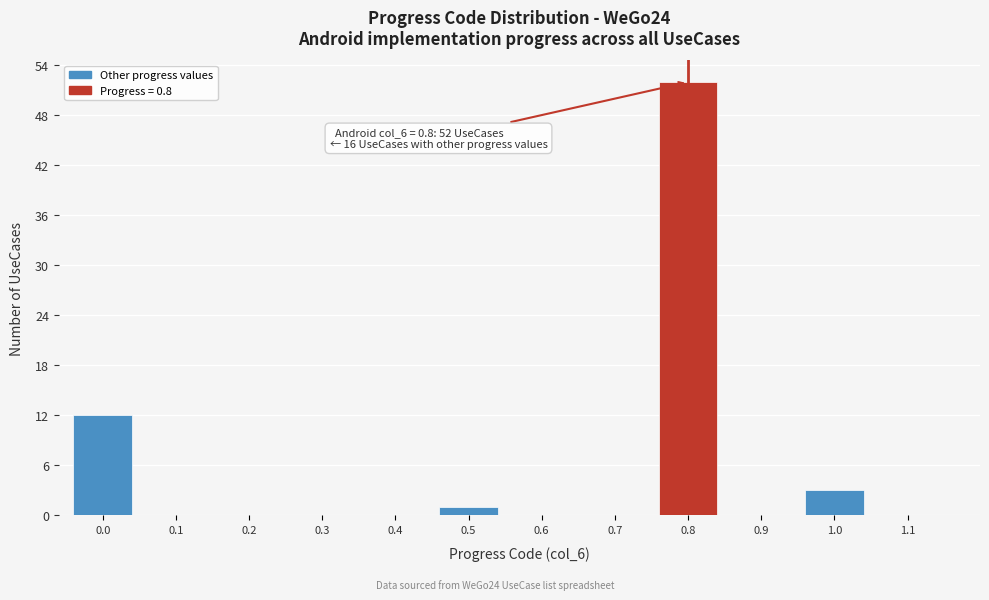

Reading left to right, extract all data points from this chart.

0.0=12	0.1=0	0.2=0	0.3=0	0.4=0	0.5=1	0.6=0	0.7=0	0.8=52	0.9=0	1.0=3	1.1=0